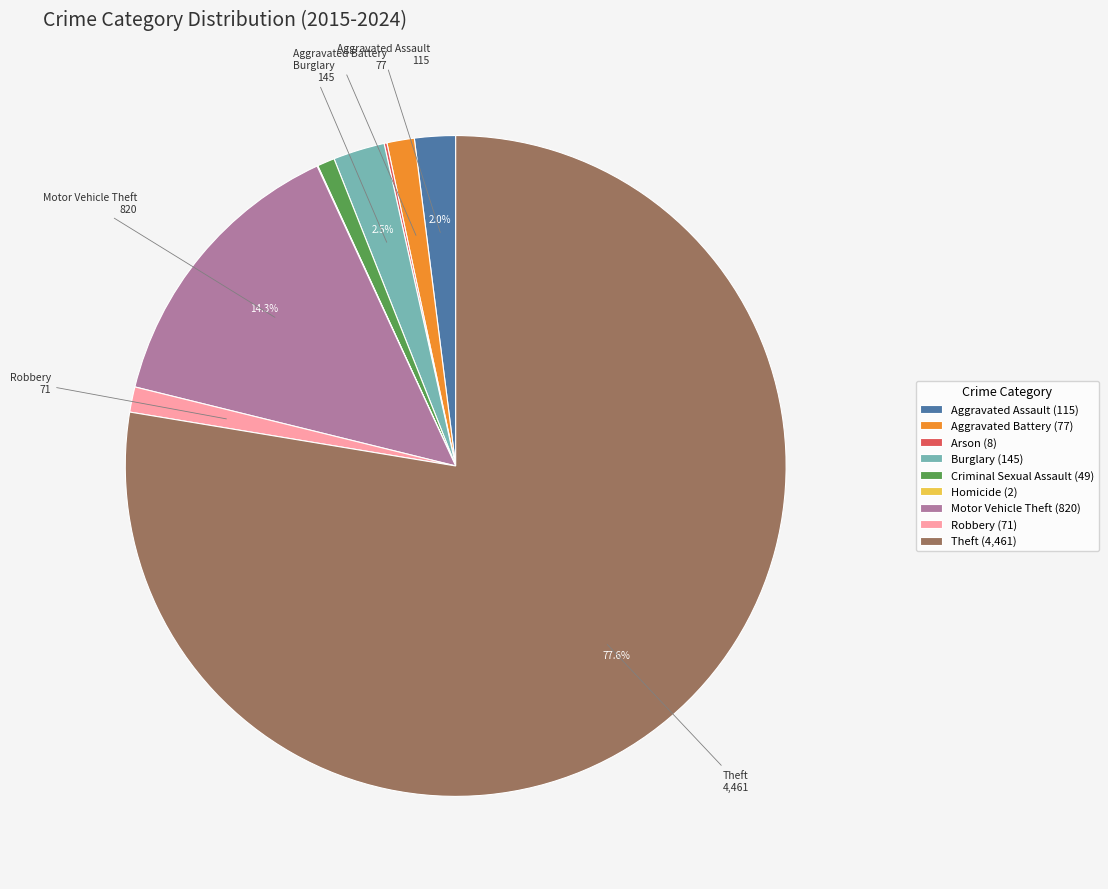

Between Robbery (71) and Theft (4,461), which is larger?

Theft (4,461)